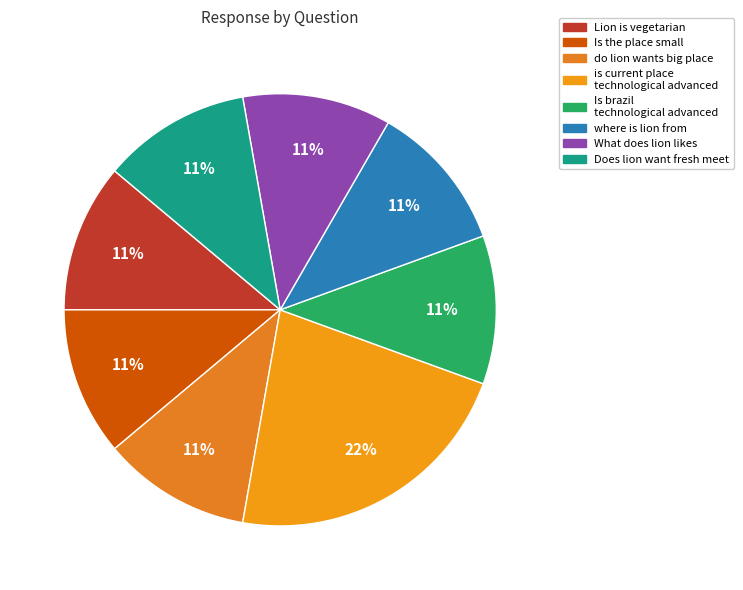

How many slices are in this pie chart?

8